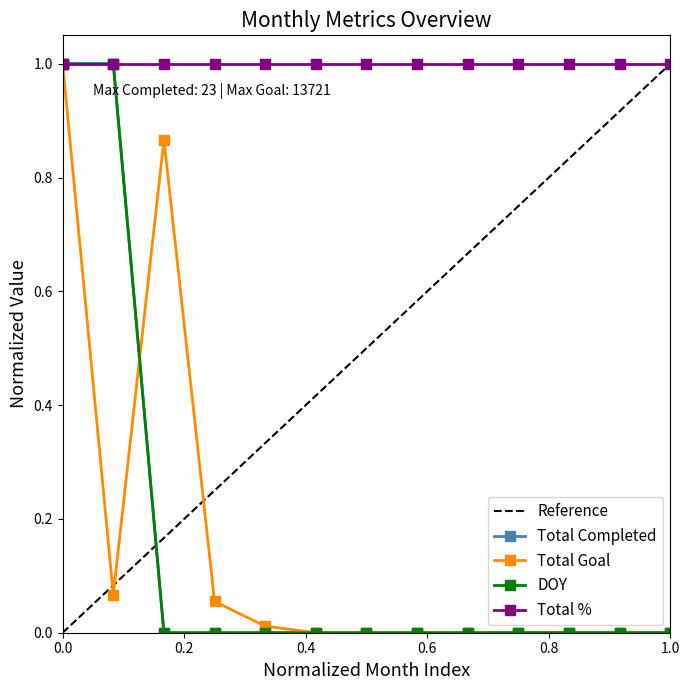

True or false: DOY has more than 2 points higher than both neighbors.

False